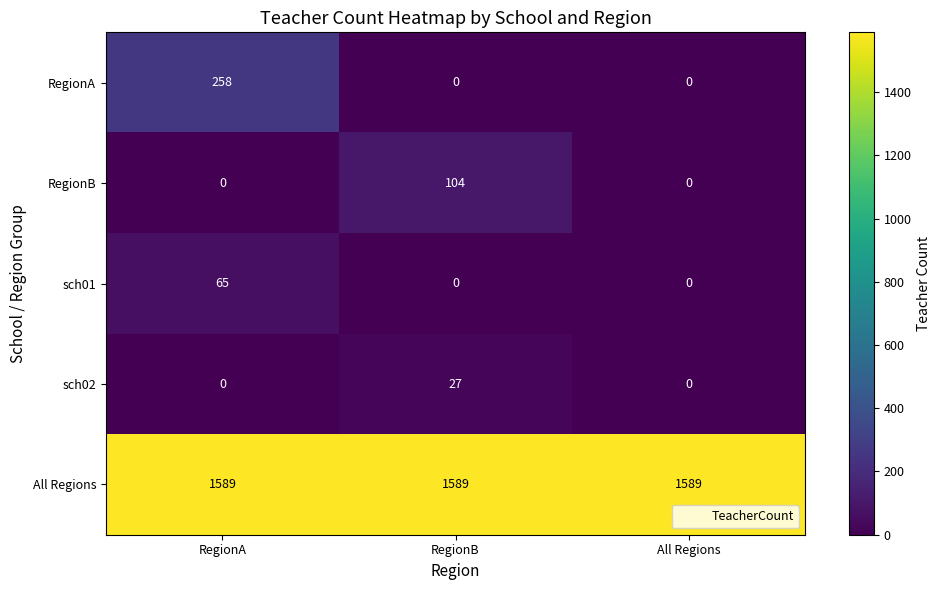

At which label does RegionA reach its peak?

RegionA